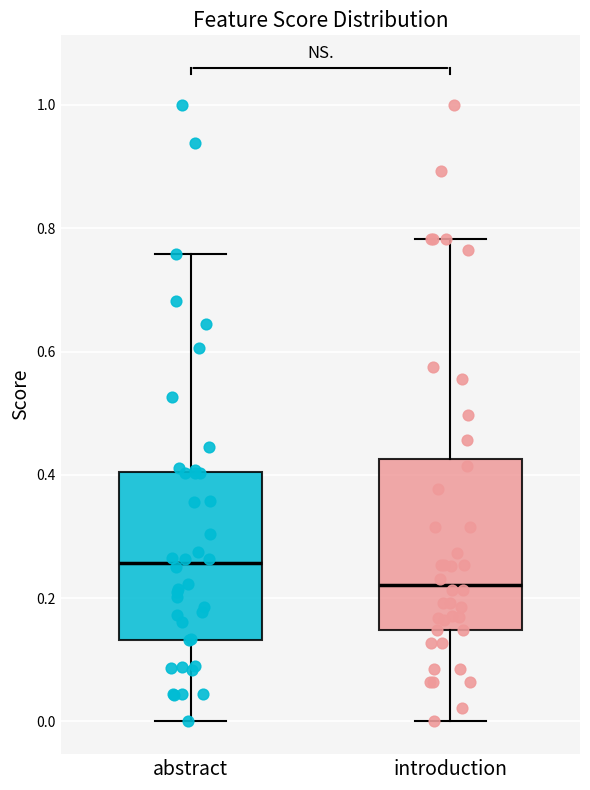

Where does the upper whisker of the box for abstract end on the y-axis? The values are not printed on the chart, so give them approximately, as read against the axis.

0.76